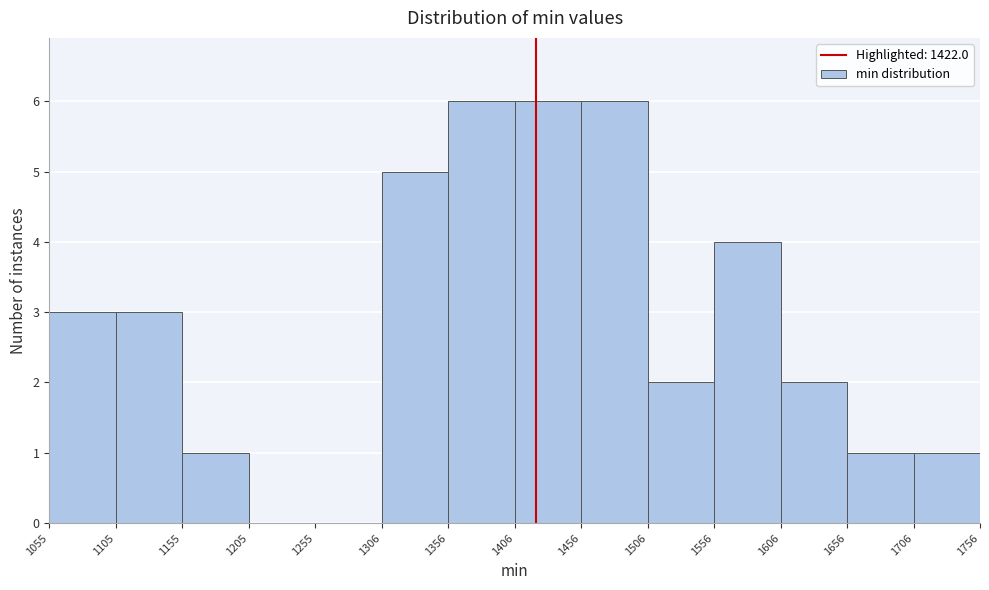

What is the height of the bar covering 1105 to 1155 on the x-axis? The values are not printed on the chart, so give them approximately, as read against the axis.

3